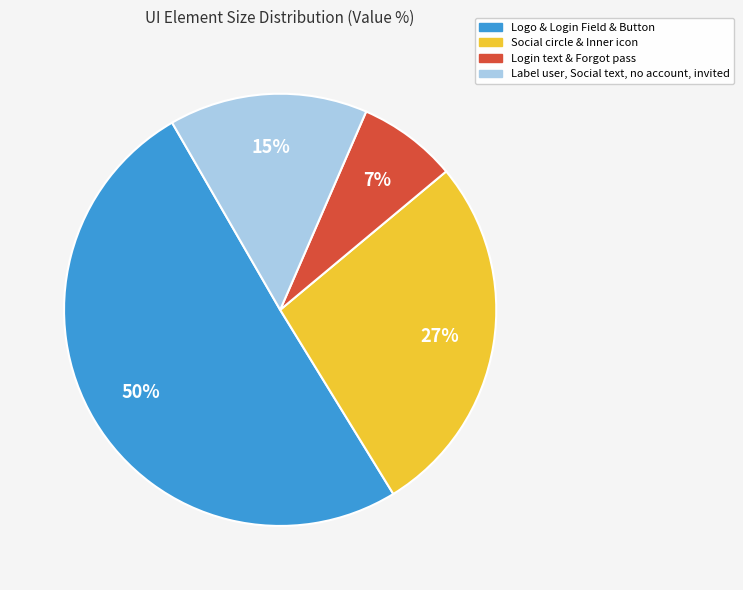

To the nearest percent, what is the average slice percentage?

25%